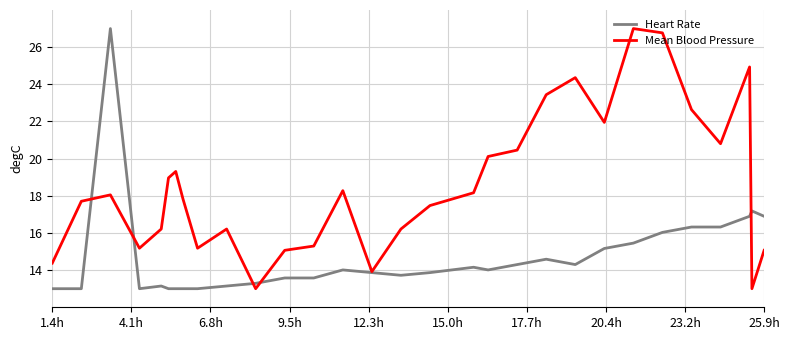

What are all the series names shown in the legend?

Heart Rate, Mean Blood Pressure